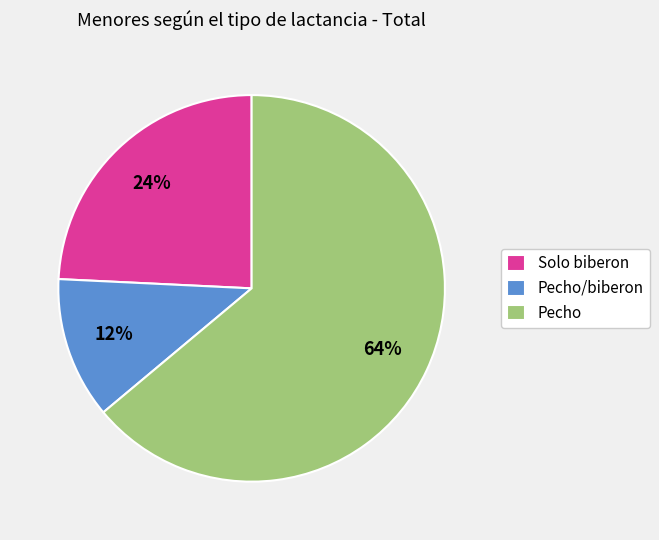

To the nearest percent, what percentage of the pie is Solo biberon?

24%